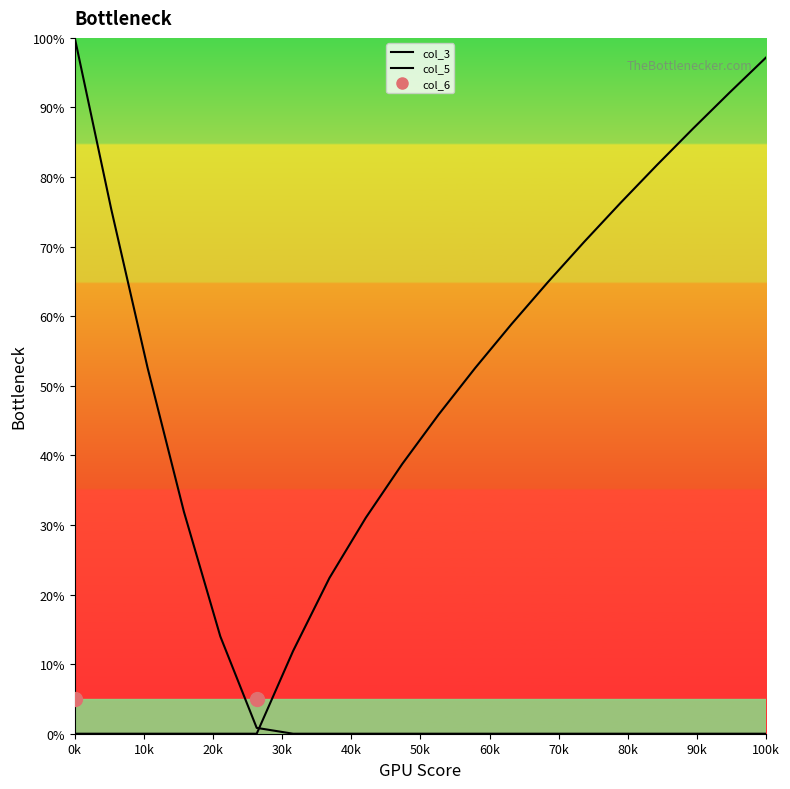

Which series has the largest total across all categories?

col_5